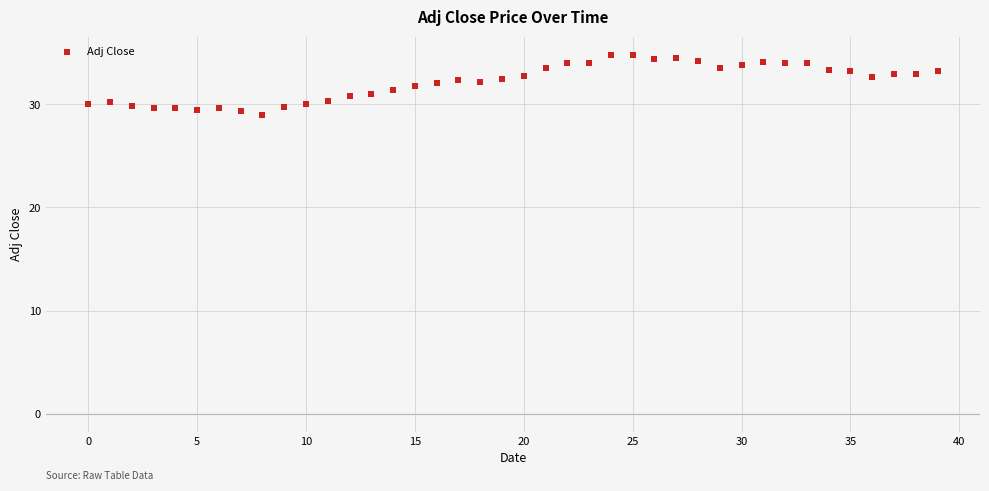

What is the range of Y values (max minus min)?

5.9